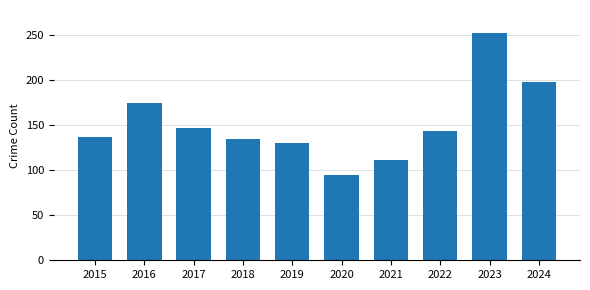

What is the average value?

152